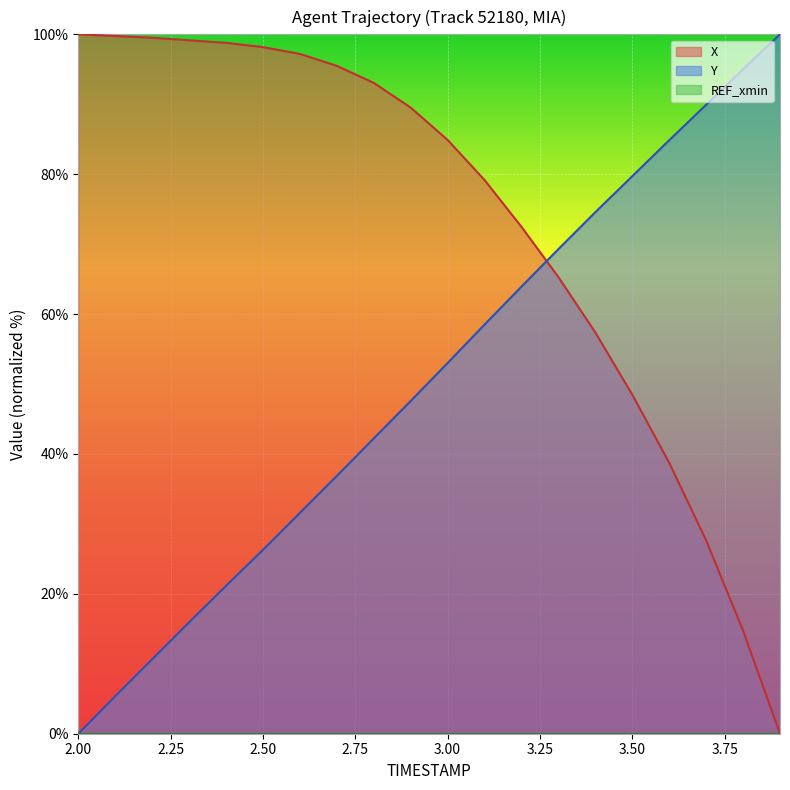

Rank the series by their average value, from highest to lowest.

X, Y